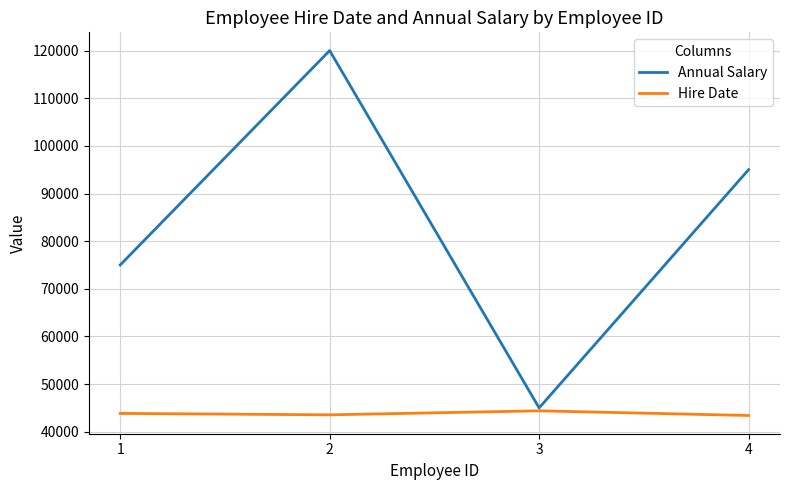

How many Hire Date values are between 43546 and 44387?

3